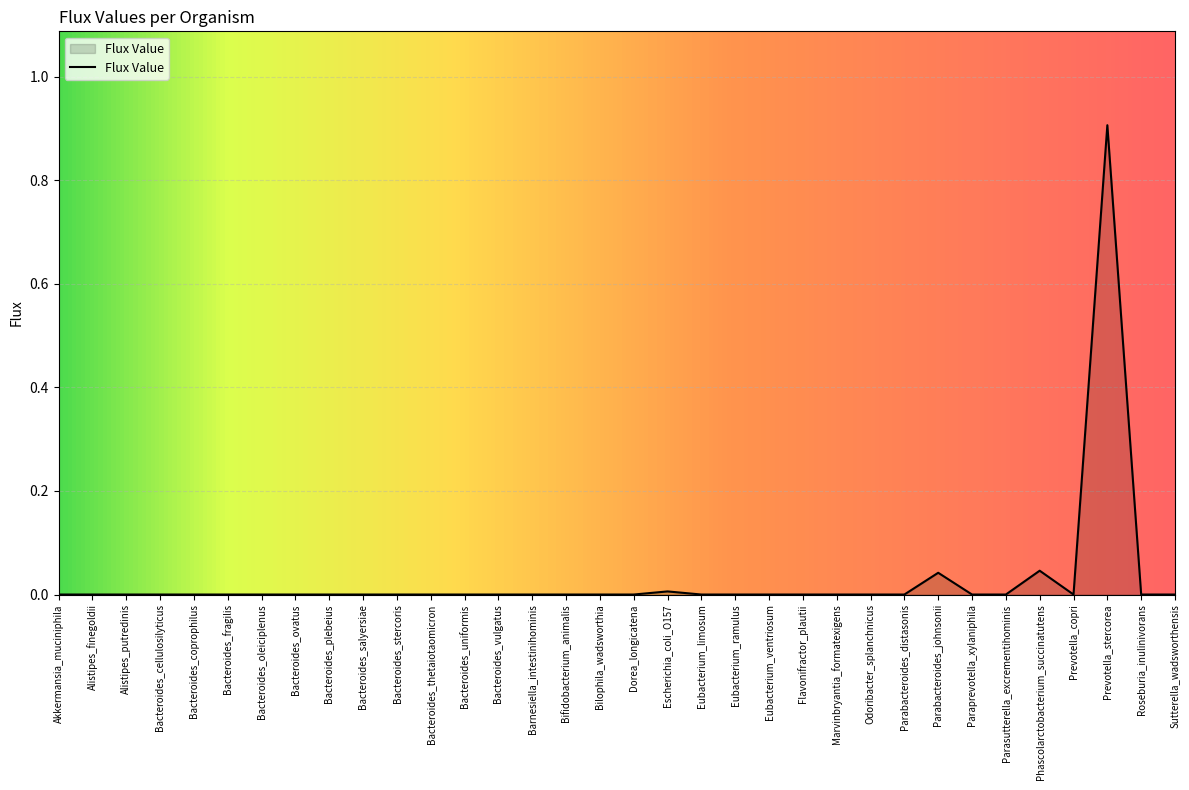

The value at Bacteroides_salyersiae is 0.6. True or false?

False